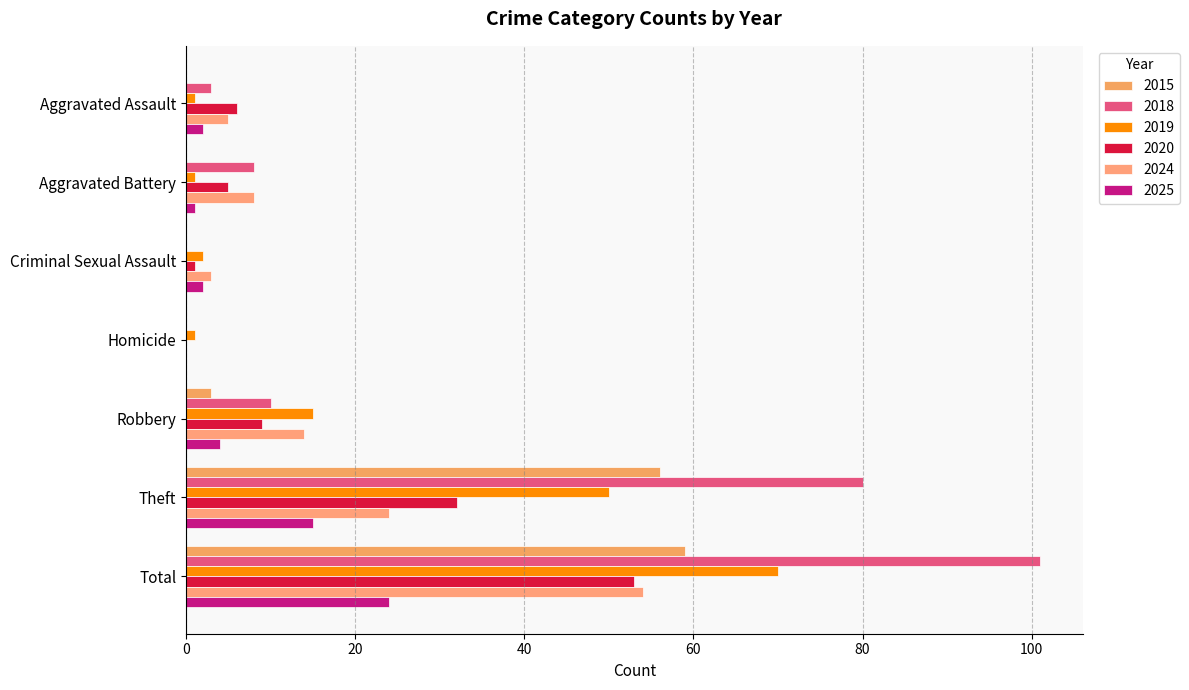

What is the average value of the 2025 series?

7